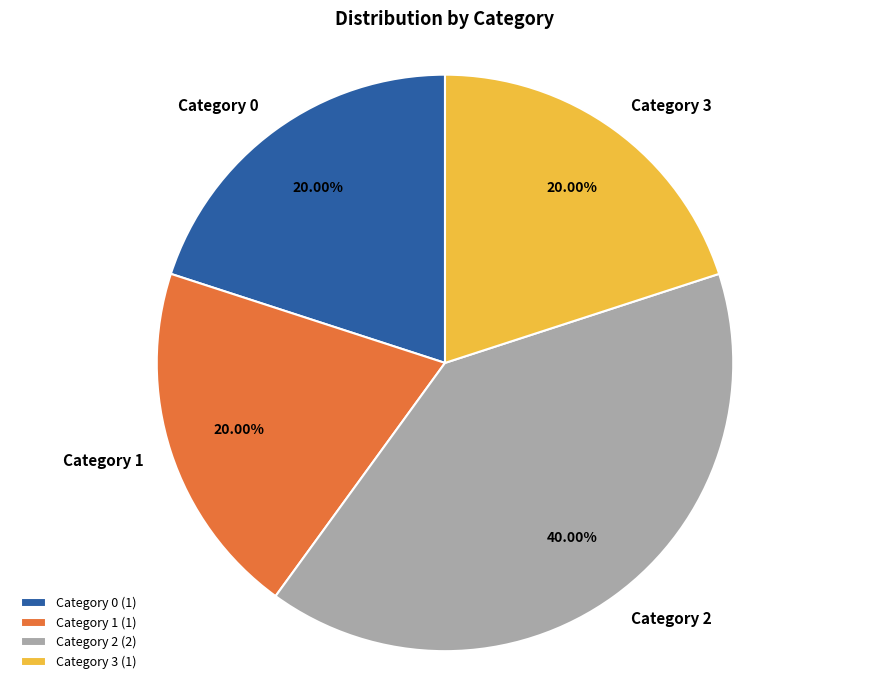

How many slices are in this pie chart?

4